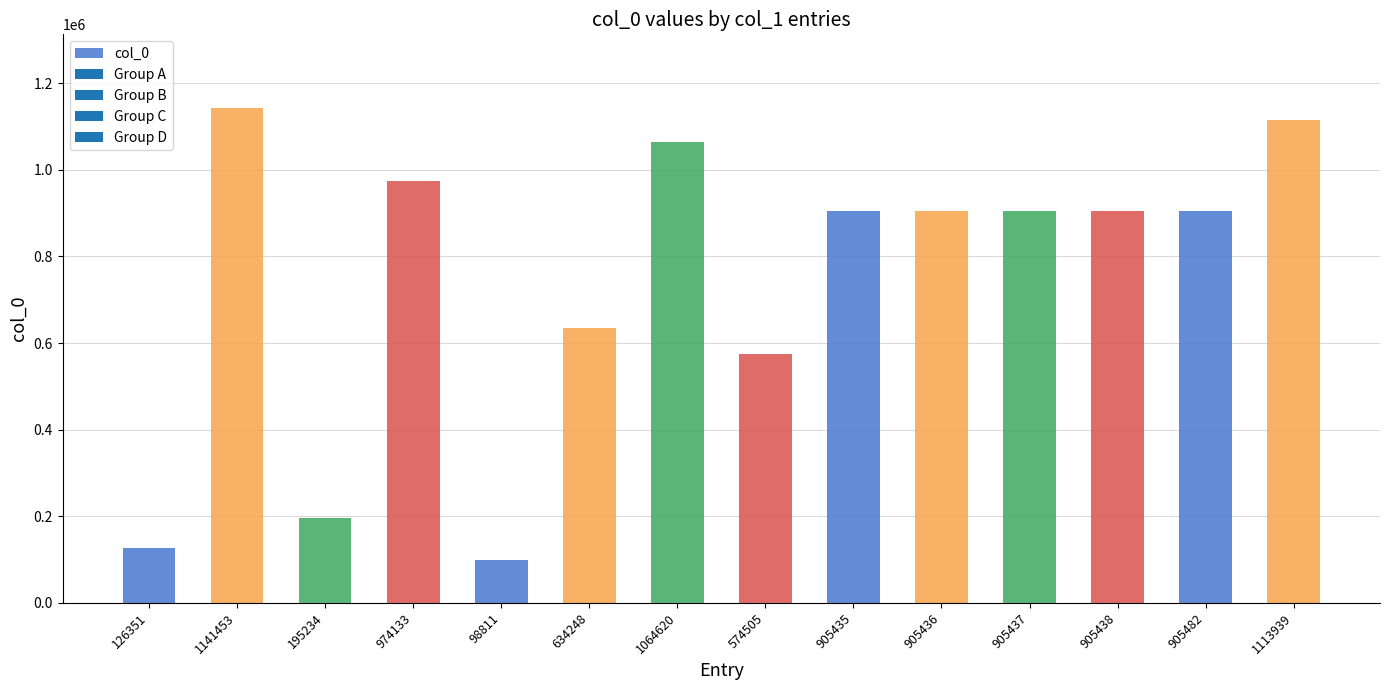

What is the difference between the second highest and minimum values?

1015128